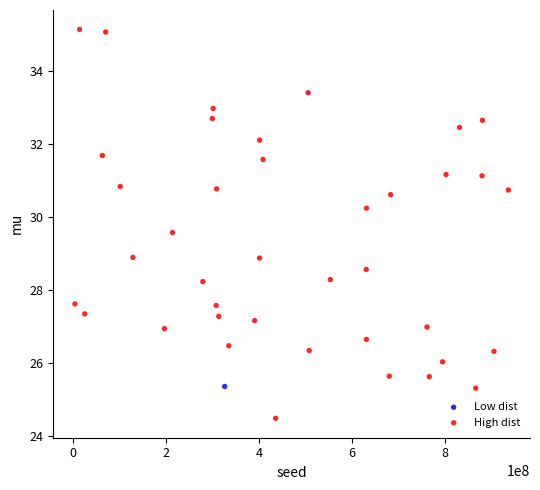

What are all the series names shown in the legend?

Low dist, High dist